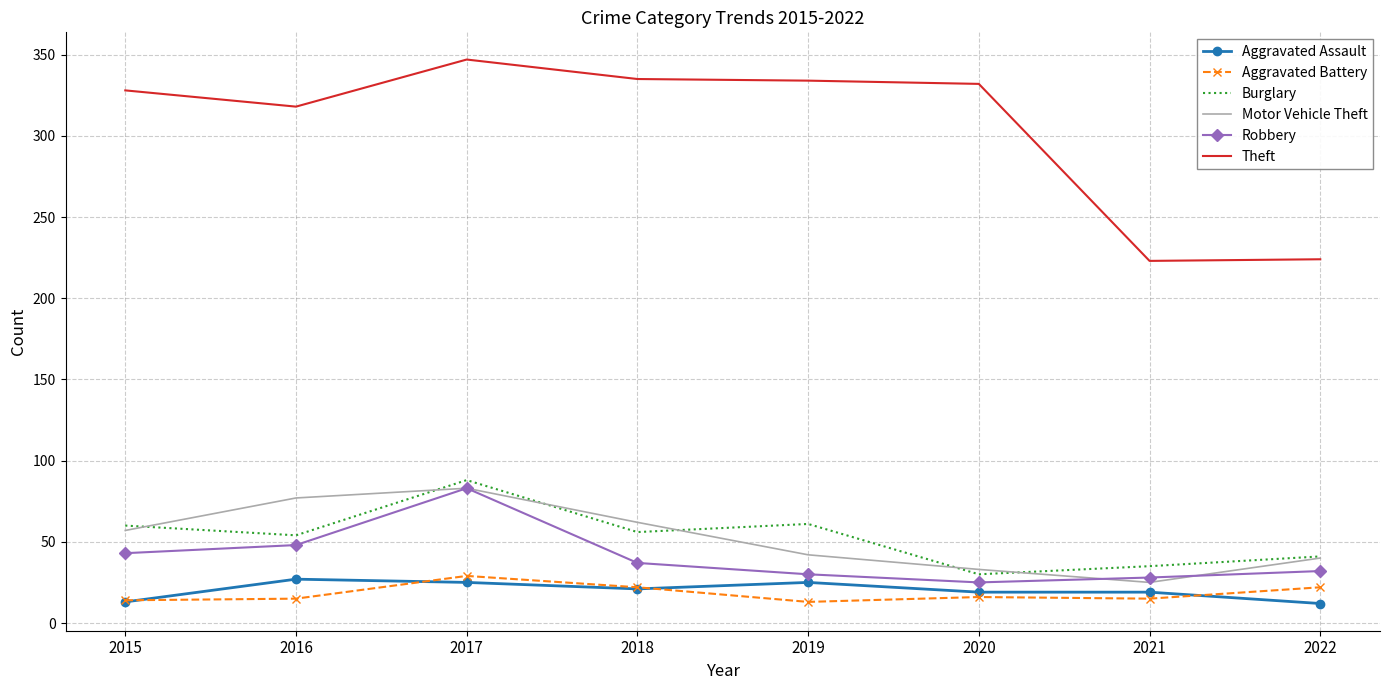

Which series has the widest spread of values?

Theft